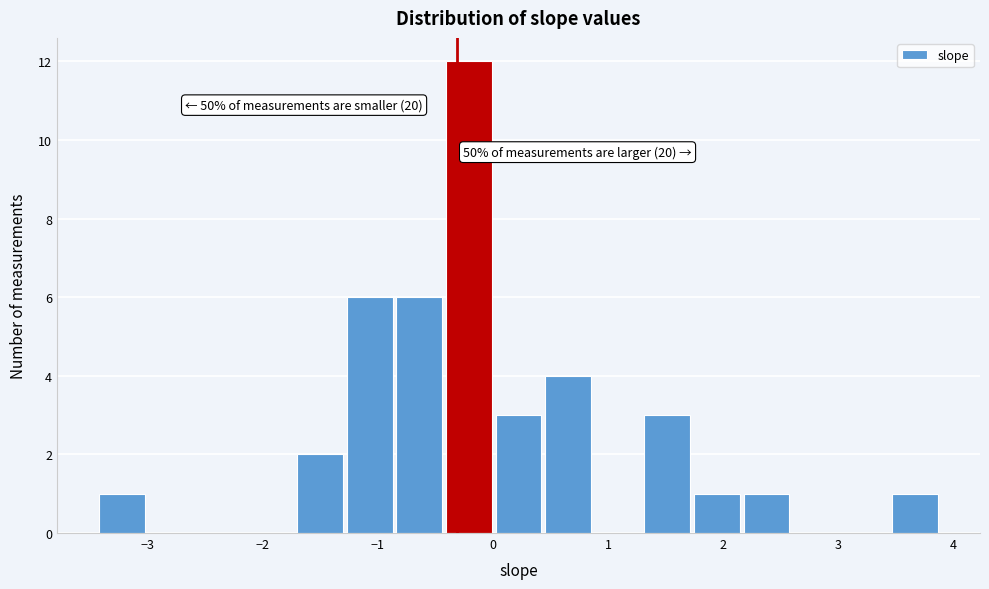

Which range on the x-axis has the tallest bar?

-0.4 to 0.0